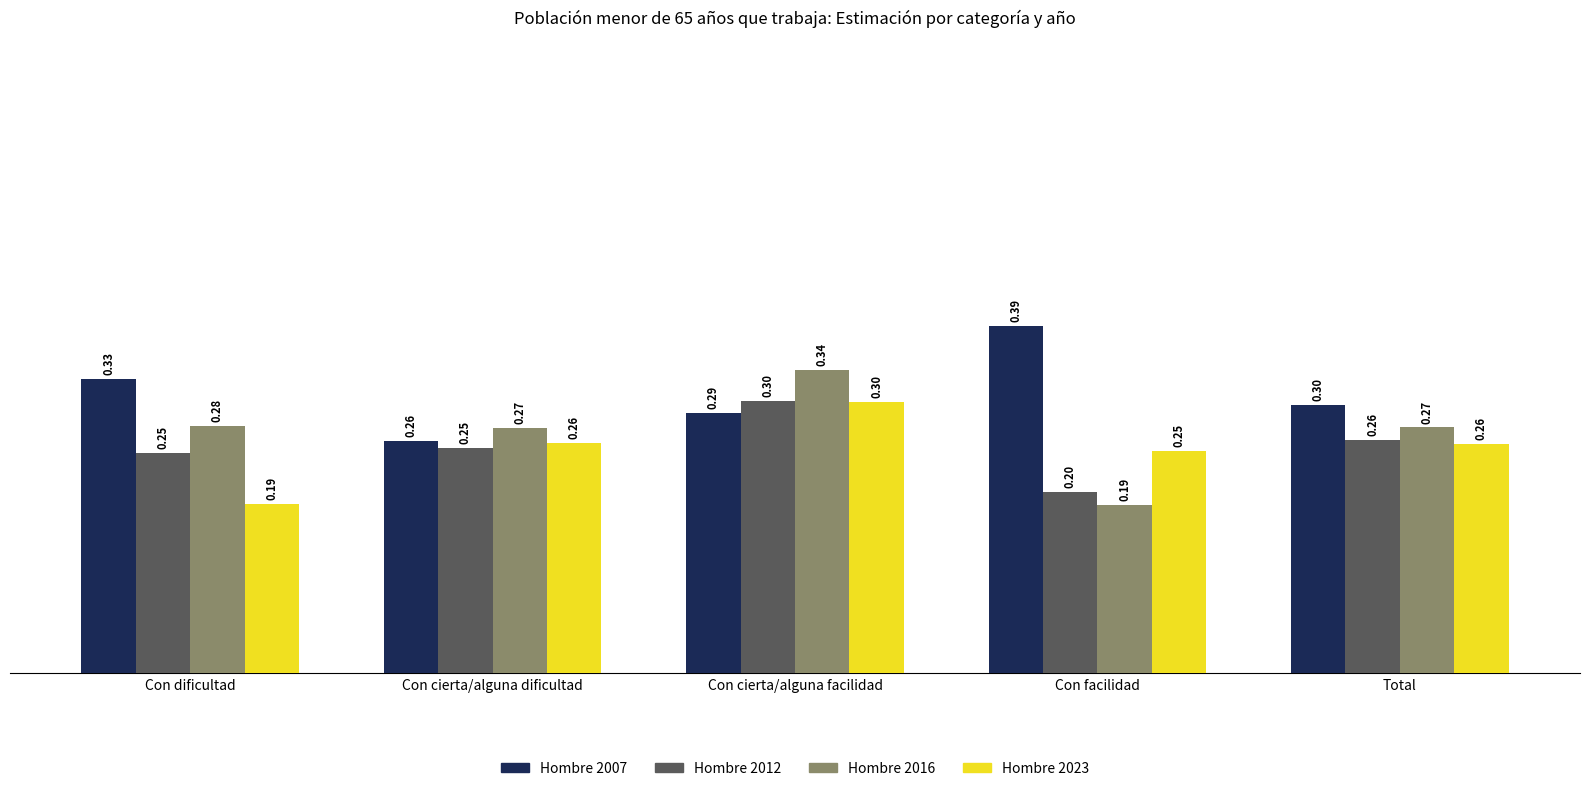

What are all the series names shown in the legend?

Hombre 2007, Hombre 2012, Hombre 2016, Hombre 2023